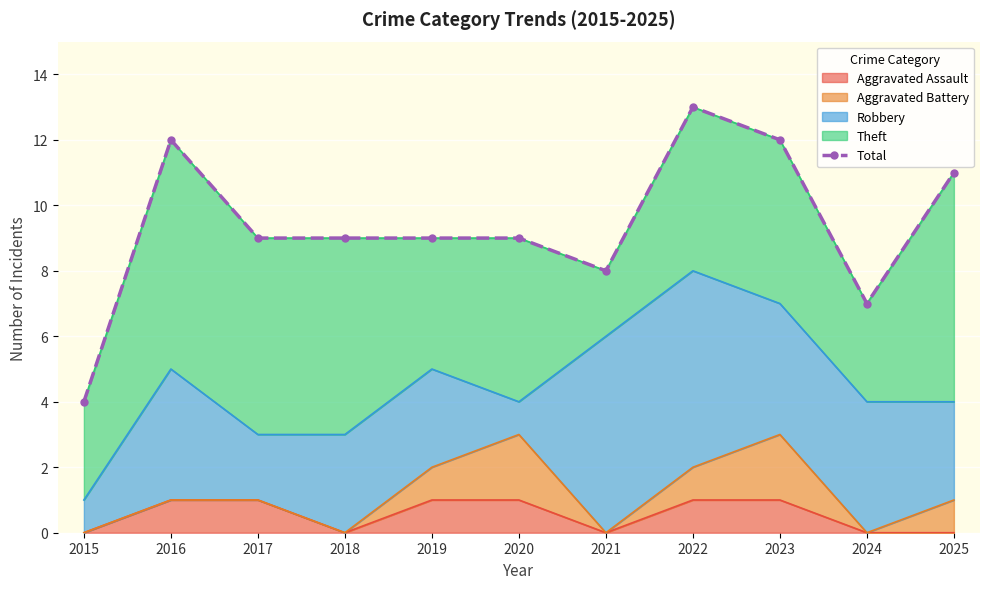

How many points are lower than both their immediate neighbors (excluding endpoints)?

2